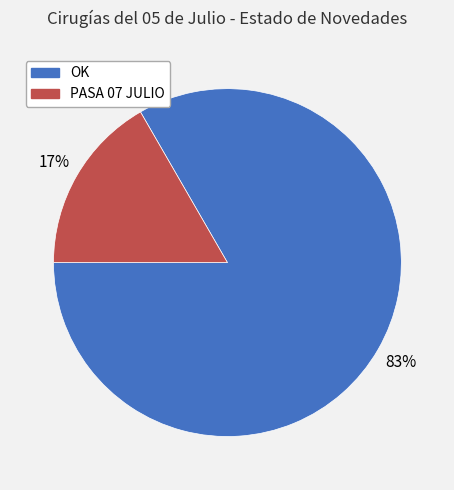

What is the majority slice?

OK